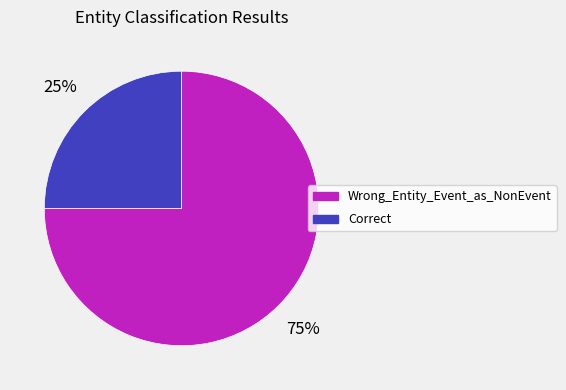

What percentage is the Wrong_Entity_Event_as_NonEvent slice, to the nearest percent?

75%